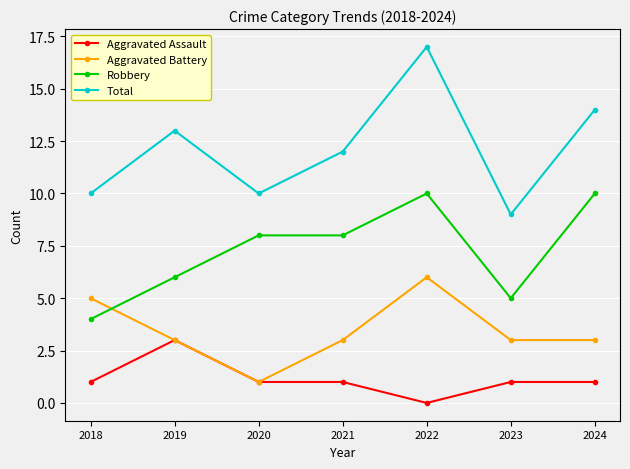

Reading right to left, what are all the values shown in this chart?

Aggravated Assault: 1	1	0	1	1	3	1
Aggravated Battery: 3	3	6	3	1	3	5
Robbery: 10	5	10	8	8	6	4
Total: 14	9	17	12	10	13	10